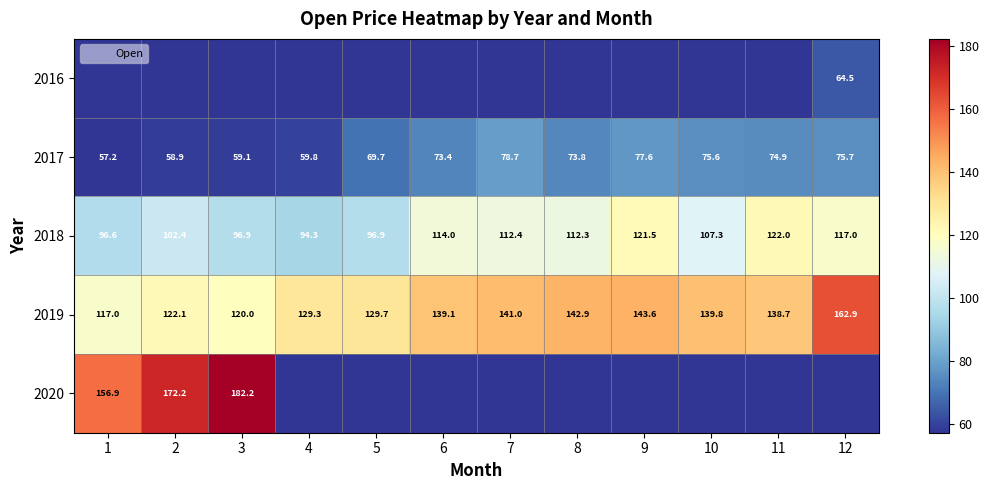

The 2020 series shows 28.8 at 10. True or false?

False